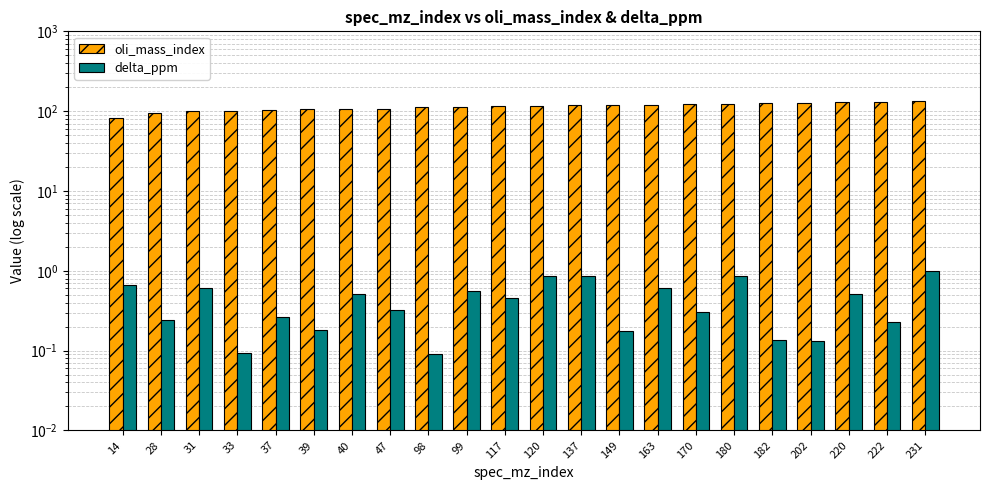

How many bars are there in total?

44